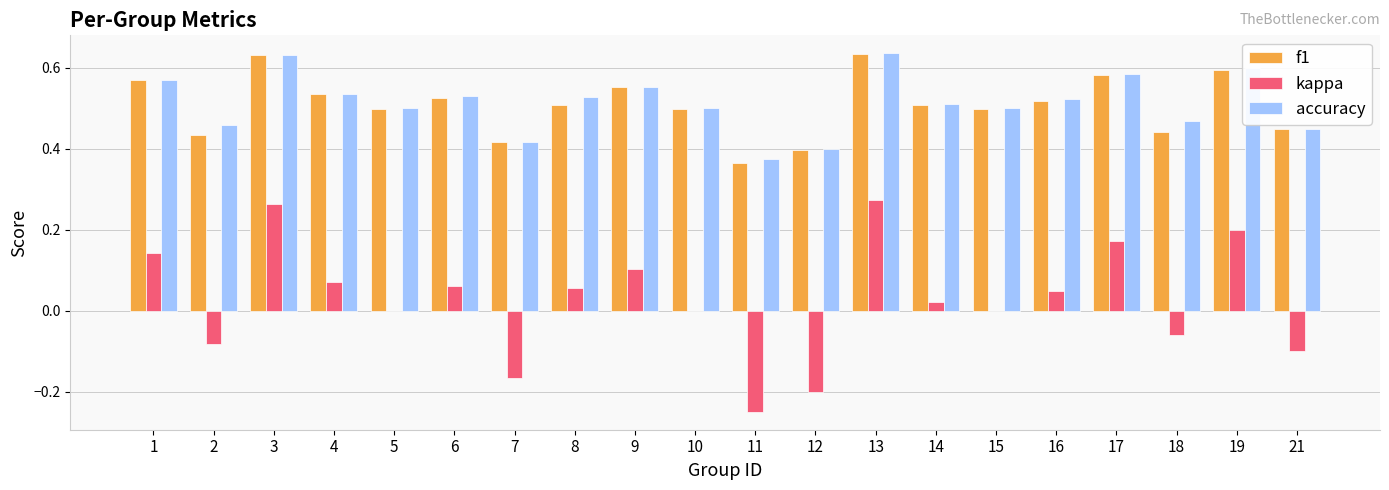

True or false: kappa has a value of 0.0 at 14.

True